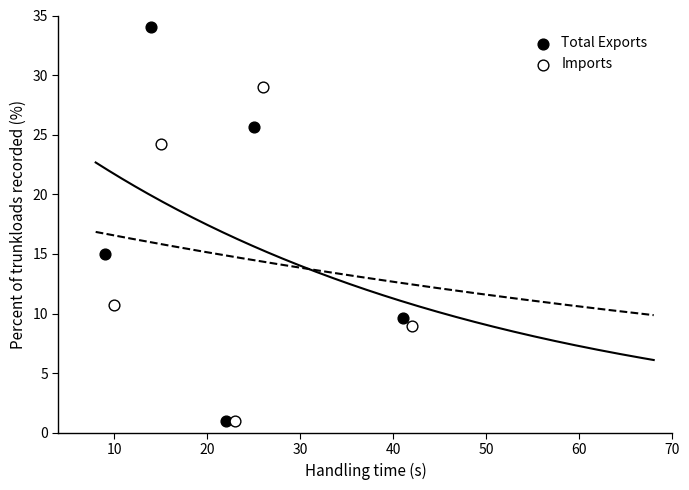

Which series contains the highest Y value?

Total Exports